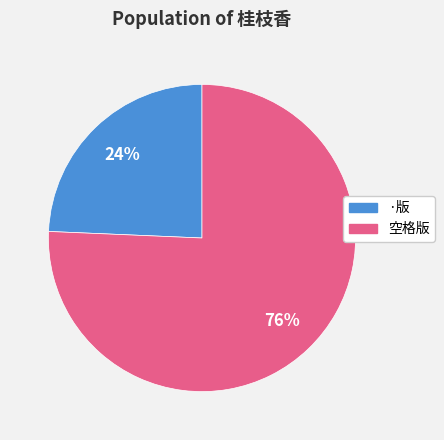

Does any single category account for the majority?

Yes